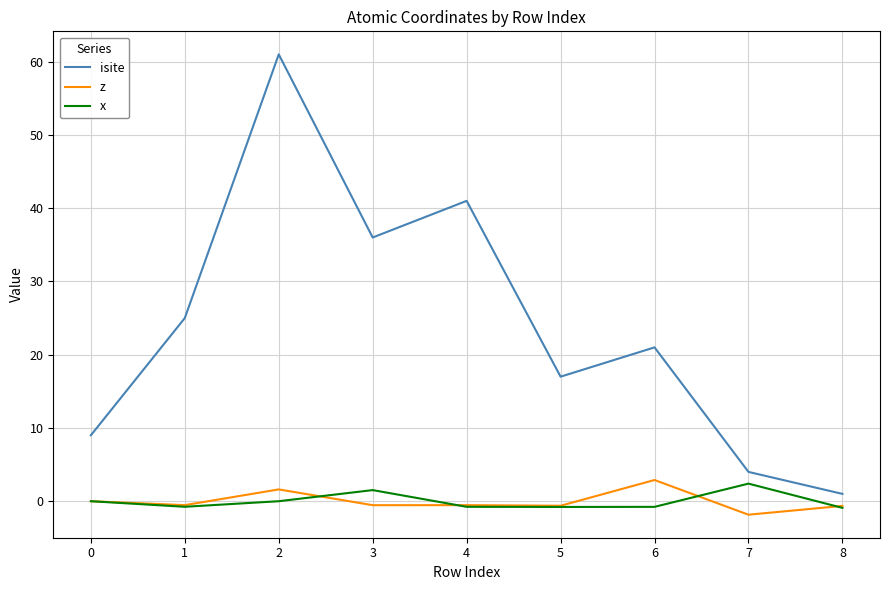

What is the greatest value displayed?

61.0